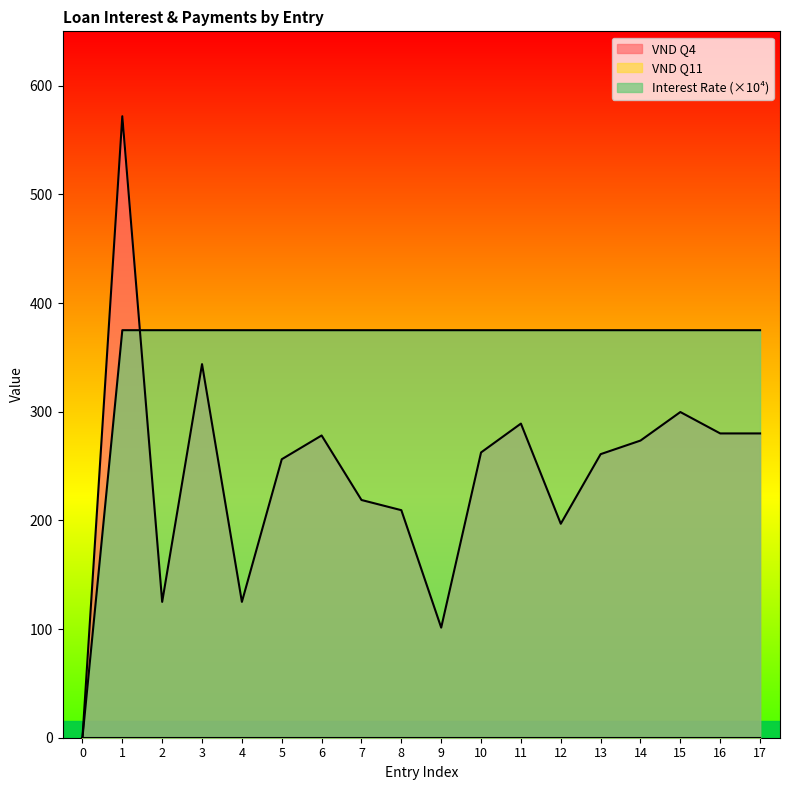

What is the difference between the highest and lowest values at 4?

375.0